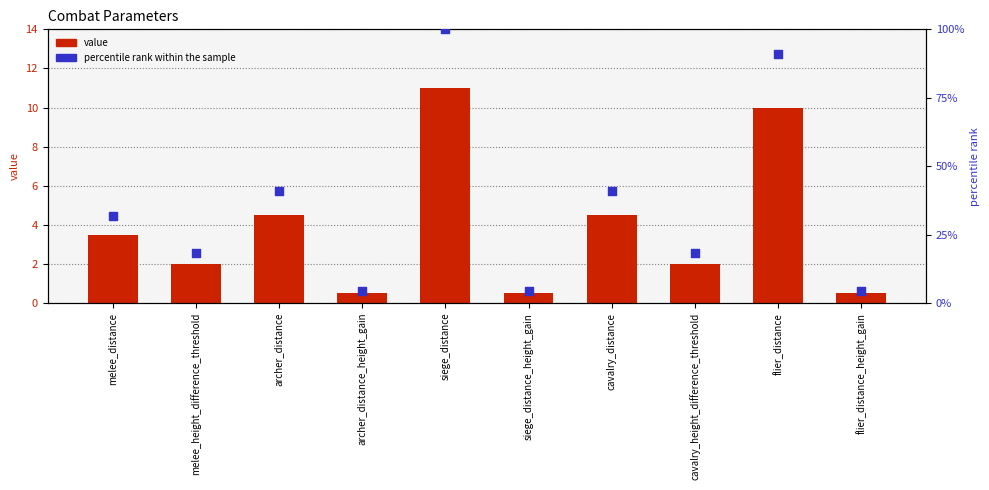

What is the total value across all series at archer_distance_height_gain?

5.0